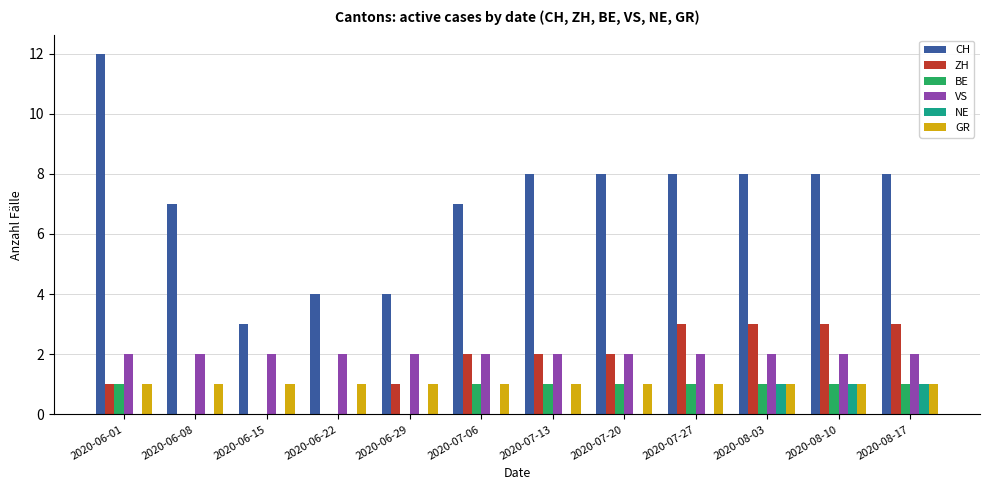

Read the ZH value at 2020-08-17.

3